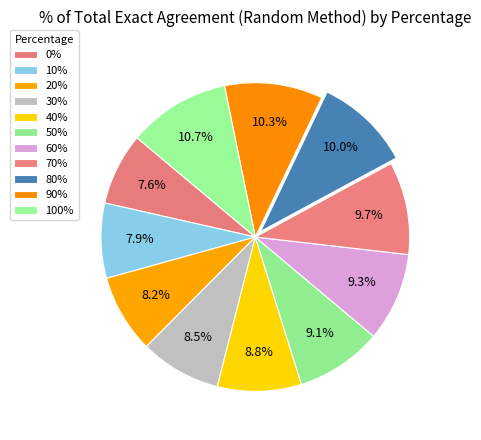

To the nearest percent, what portion does 10% represent?

8%